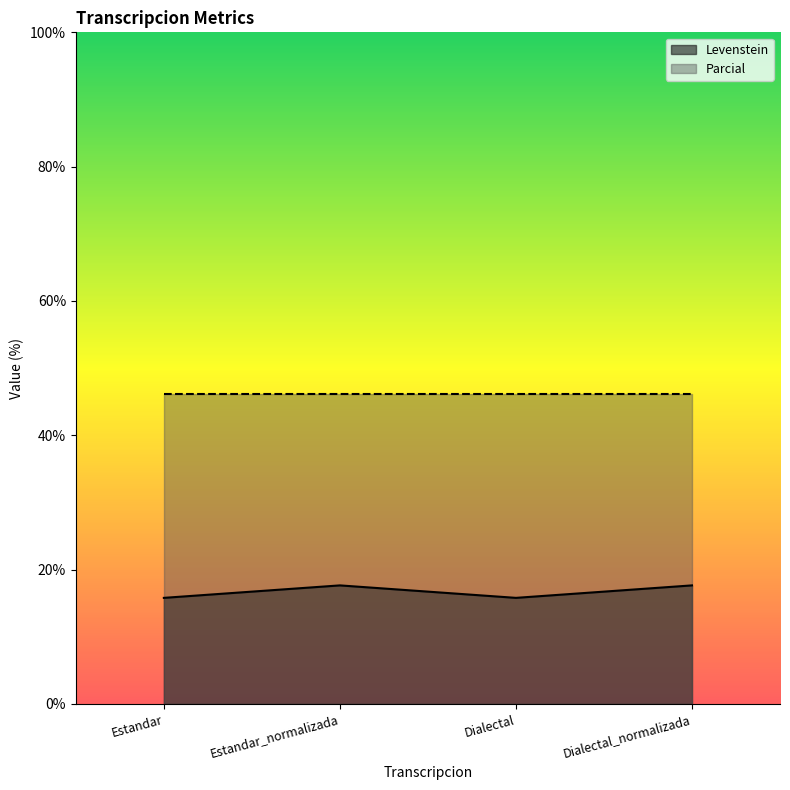

Which has a higher value, Dialectal or Estandar?

Dialectal